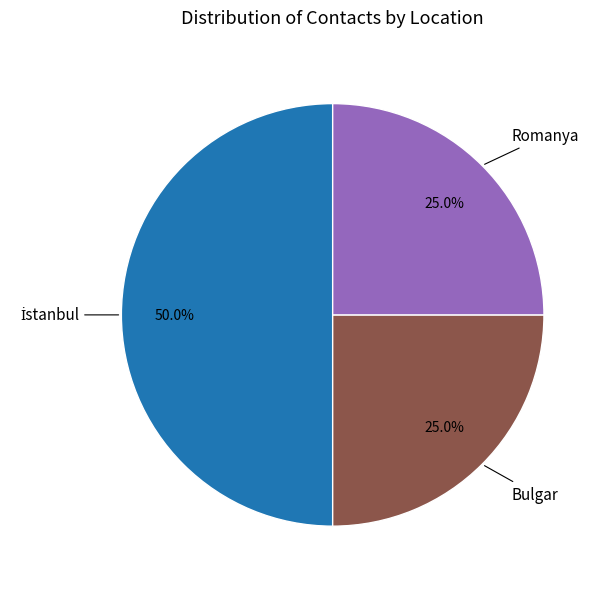

What is the total percentage of Romanya and Bulgar?

50.0%